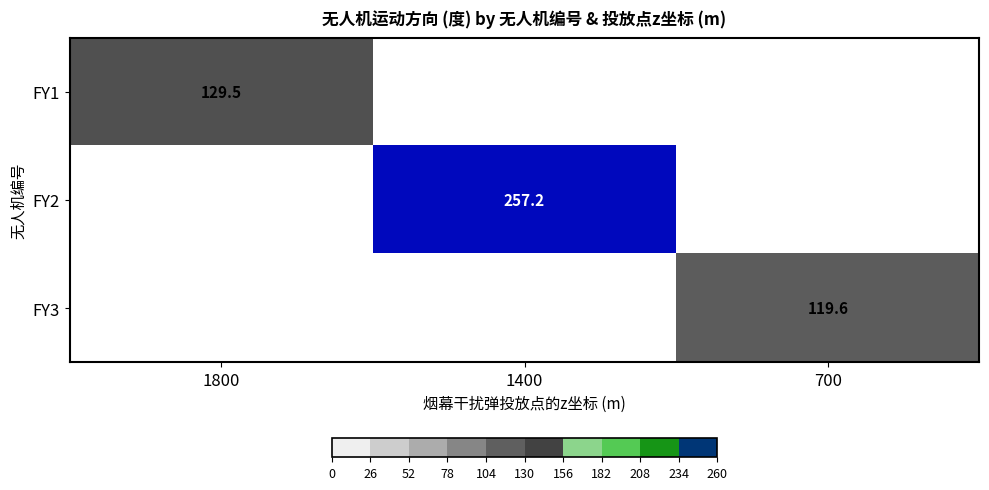

Is it true that FY1 equals 89.2 at 1800?

False